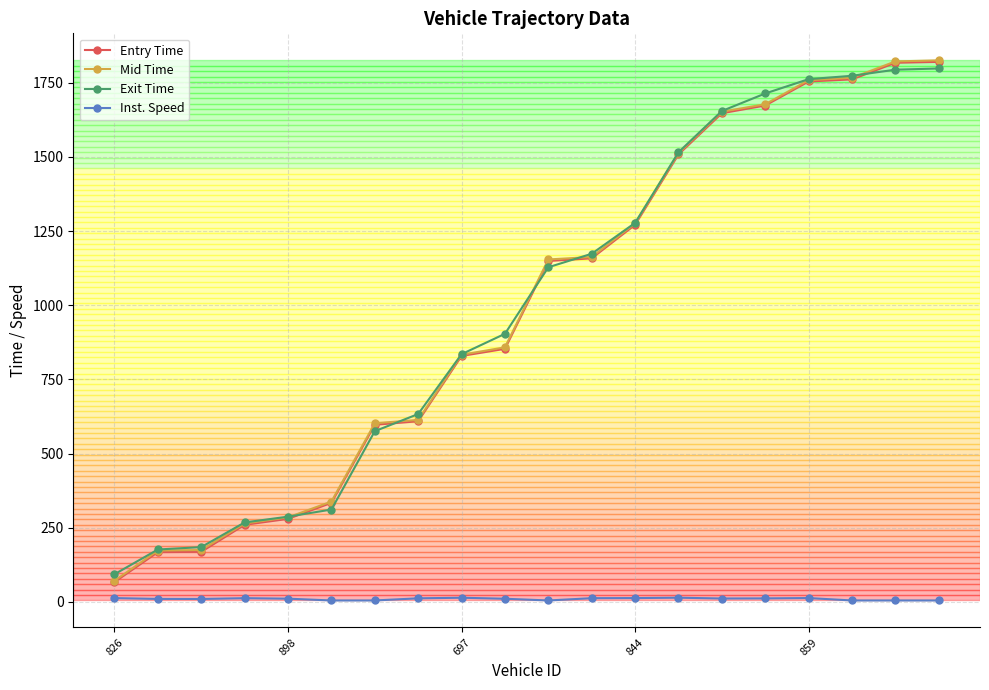

Which series has the largest range (max minus min)?

Mid Time